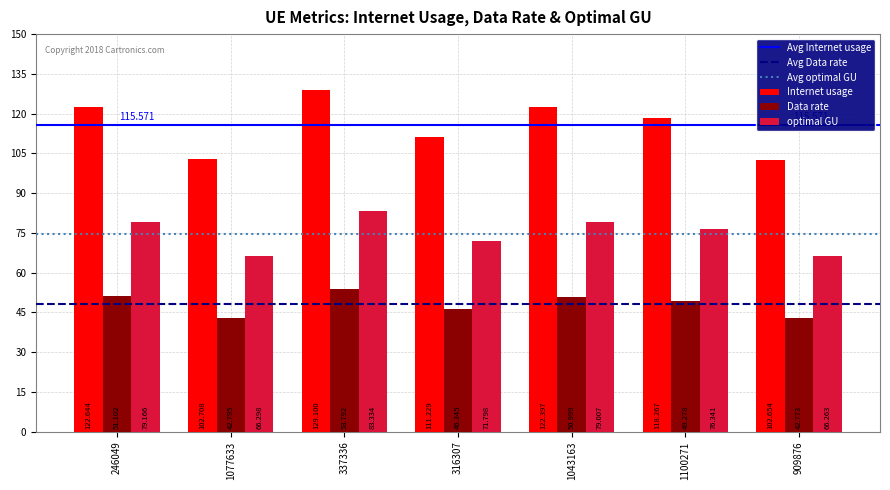

What is the sum of the Data rate values at 1100271 and 1077633?

92.1